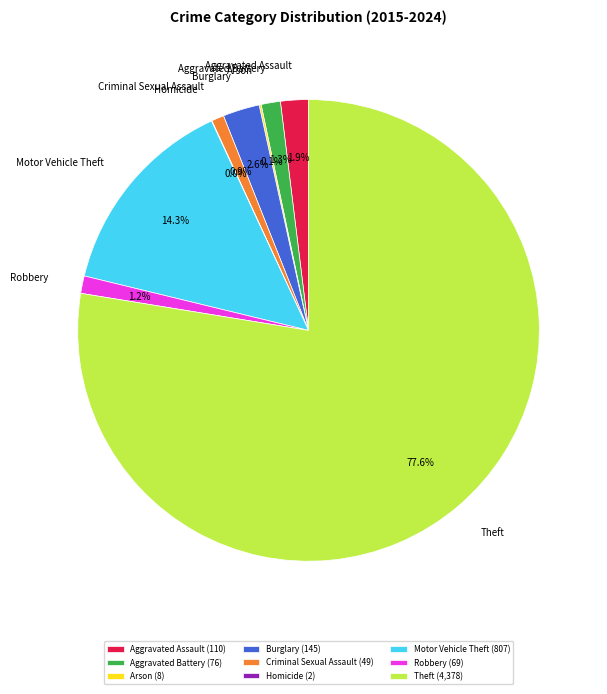

Does Criminal Sexual Assault represent more than half of the total?

No